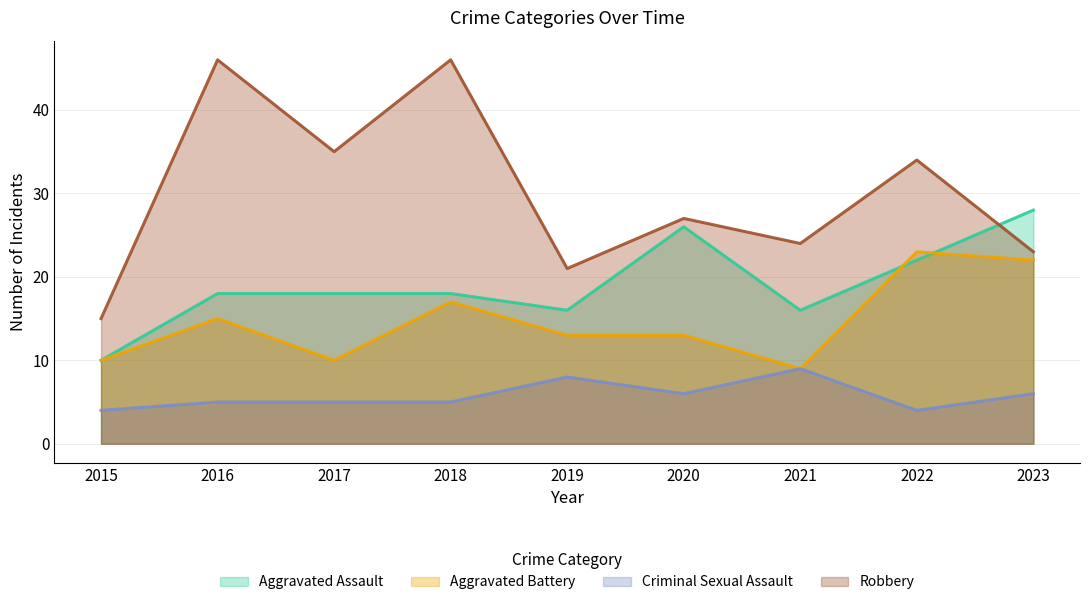

How many lines are shown in the chart?

4